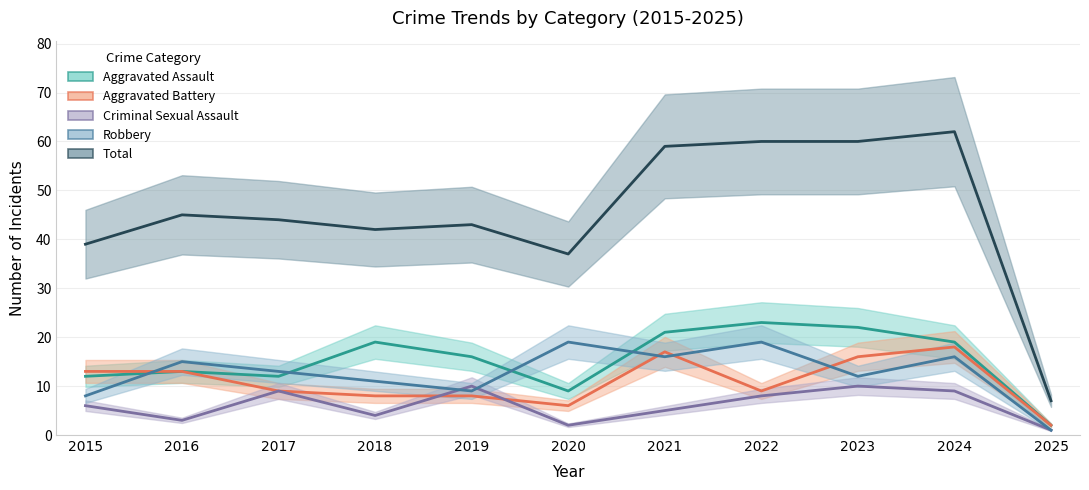

True or false: Aggravated Assault has a value of 13 at 2016.

True